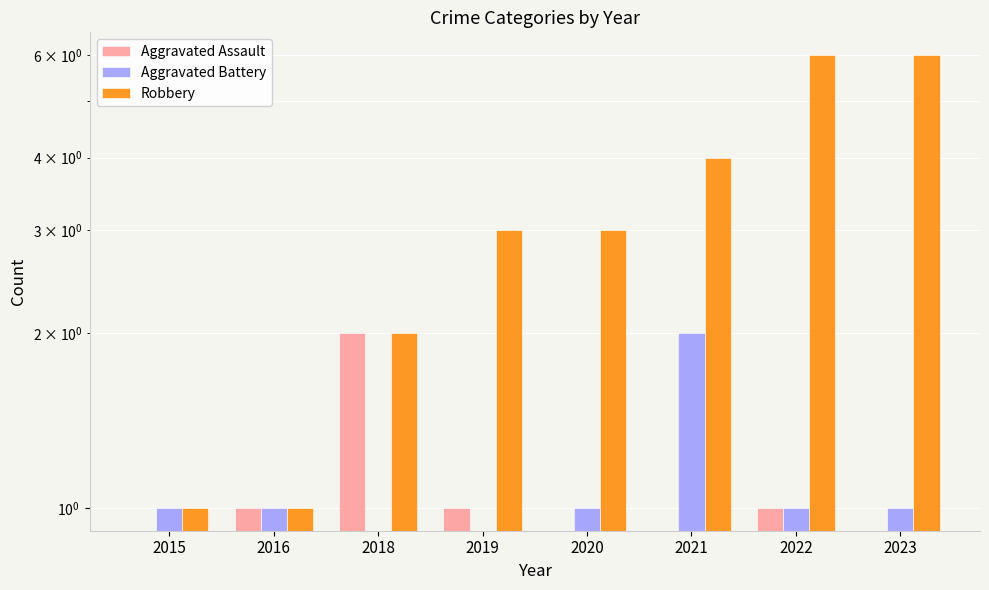

Is the value of Robbery at 2015 greater than the value of Aggravated Assault at 2019?

No